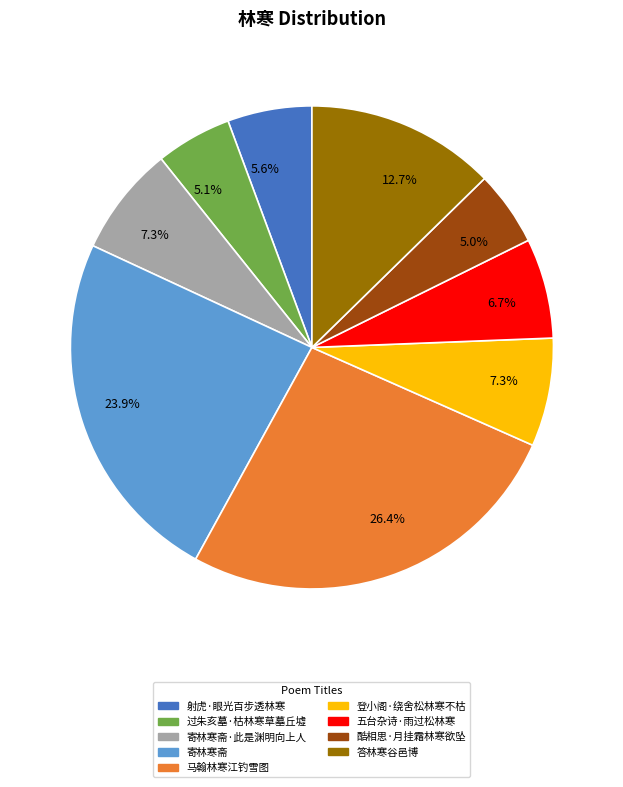

Approximately how many times larger is the value at 马翰林寒江钓雪图 compared to 寄林寒斋·此是渊明向上人?

3.6